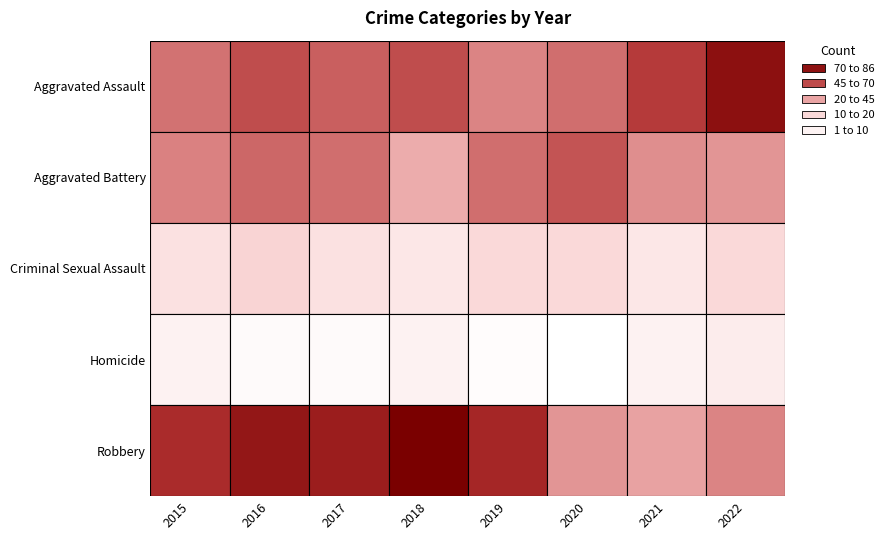

The Aggravated Assault series shows 77 at 0. True or false?

False